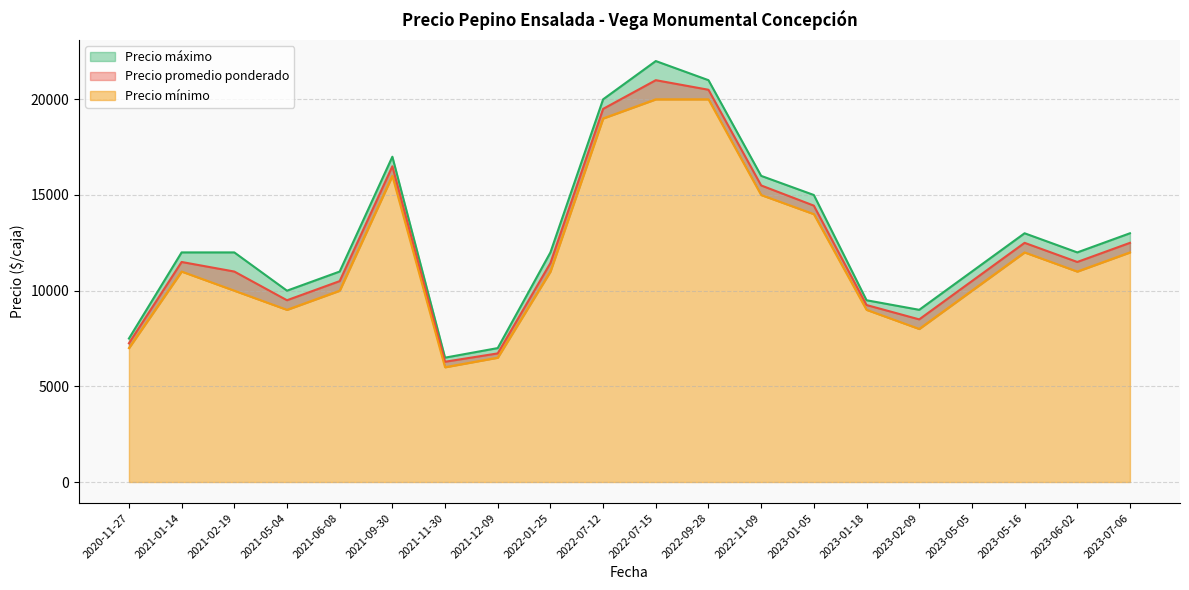

Reading left to right, transcribe all the data shown in this chart.

Precio promedio ponderado: 2023-07-06=12500	2022-09-28=20500	2021-06-08=10500	2021-11-30=6286	2022-01-25=11444	2023-01-05=14444	2021-12-09=6722	2022-11-09=15500	2021-09-30=16500	2021-05-04=9500	2021-02-19=11000	2020-11-27=7250	2023-05-16=12500	2023-02-09=8500	2022-07-15=21000	2021-01-14=11500	2023-05-05=10500	2023-06-02=11500	2023-01-18=9250	2022-07-12=19500
Precio mínimo: 2023-07-06=12000	2022-09-28=20000	2021-06-08=10000	2021-11-30=6000	2022-01-25=11000	2023-01-05=14000	2021-12-09=6500	2022-11-09=15000	2021-09-30=16000	2021-05-04=9000	2021-02-19=10000	2020-11-27=7000	2023-05-16=12000	2023-02-09=8000	2022-07-15=20000	2021-01-14=11000	2023-05-05=10000	2023-06-02=11000	2023-01-18=9000	2022-07-12=19000
Precio máximo: 2023-07-06=13000	2022-09-28=21000	2021-06-08=11000	2021-11-30=6500	2022-01-25=12000	2023-01-05=15000	2021-12-09=7000	2022-11-09=16000	2021-09-30=17000	2021-05-04=10000	2021-02-19=12000	2020-11-27=7500	2023-05-16=13000	2023-02-09=9000	2022-07-15=22000	2021-01-14=12000	2023-05-05=11000	2023-06-02=12000	2023-01-18=9500	2022-07-12=20000